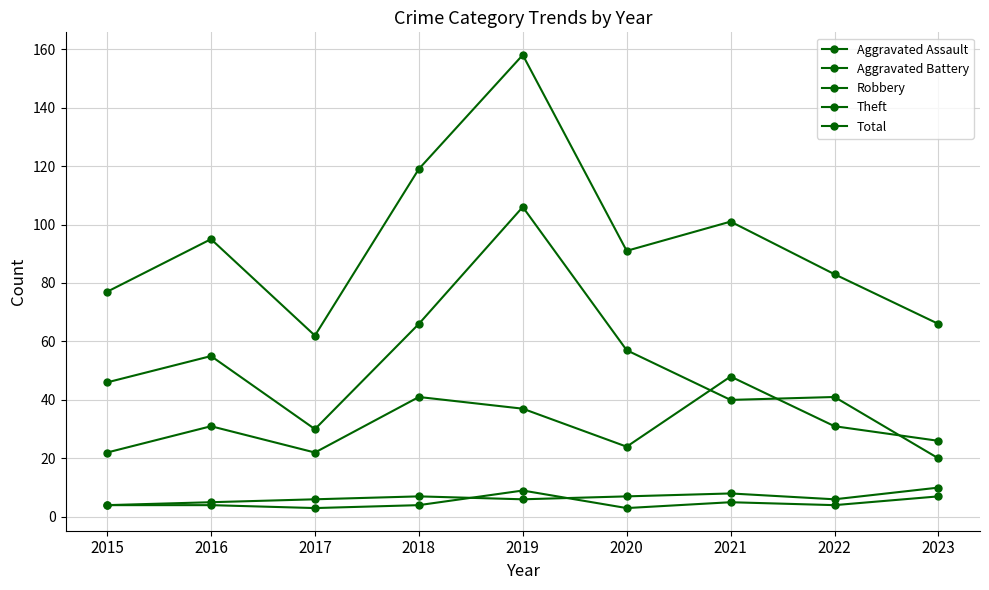

True or false: Theft has a value of 20 at 2023.

True